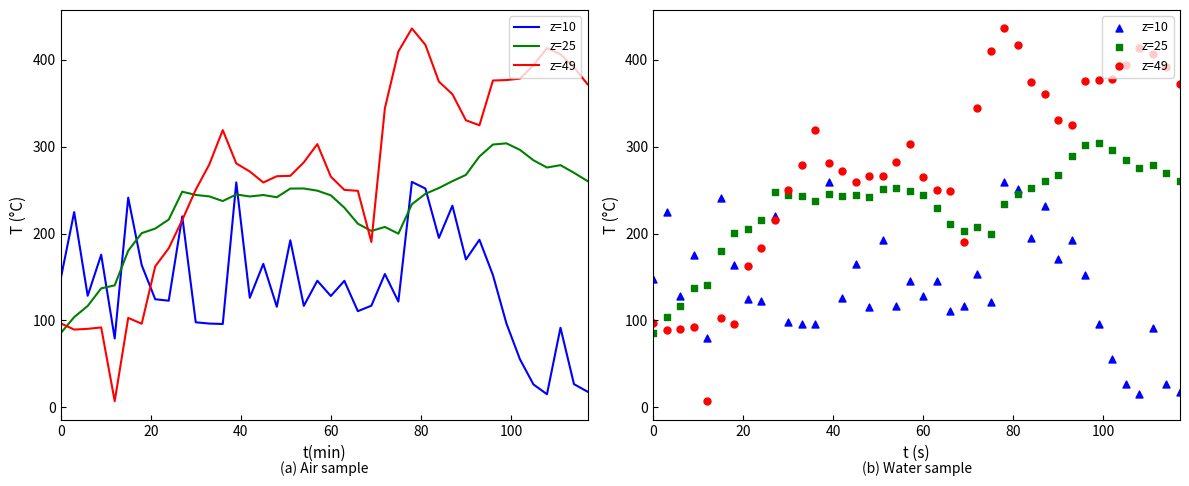

What are all the series names shown in the legend?

z=10, z=25, z=49